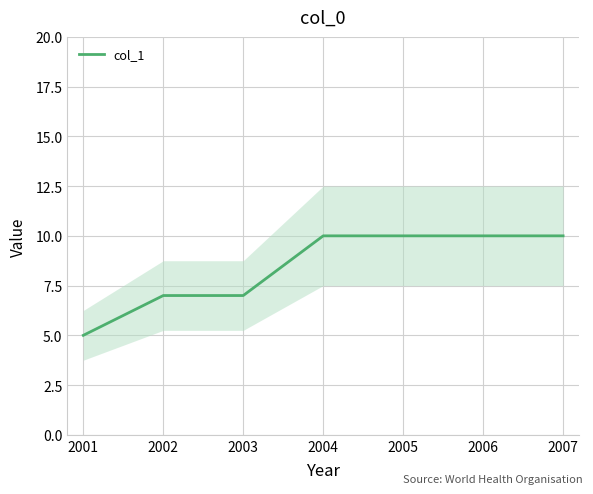

True or false: col_1 has a value of 6 at 2005.

False